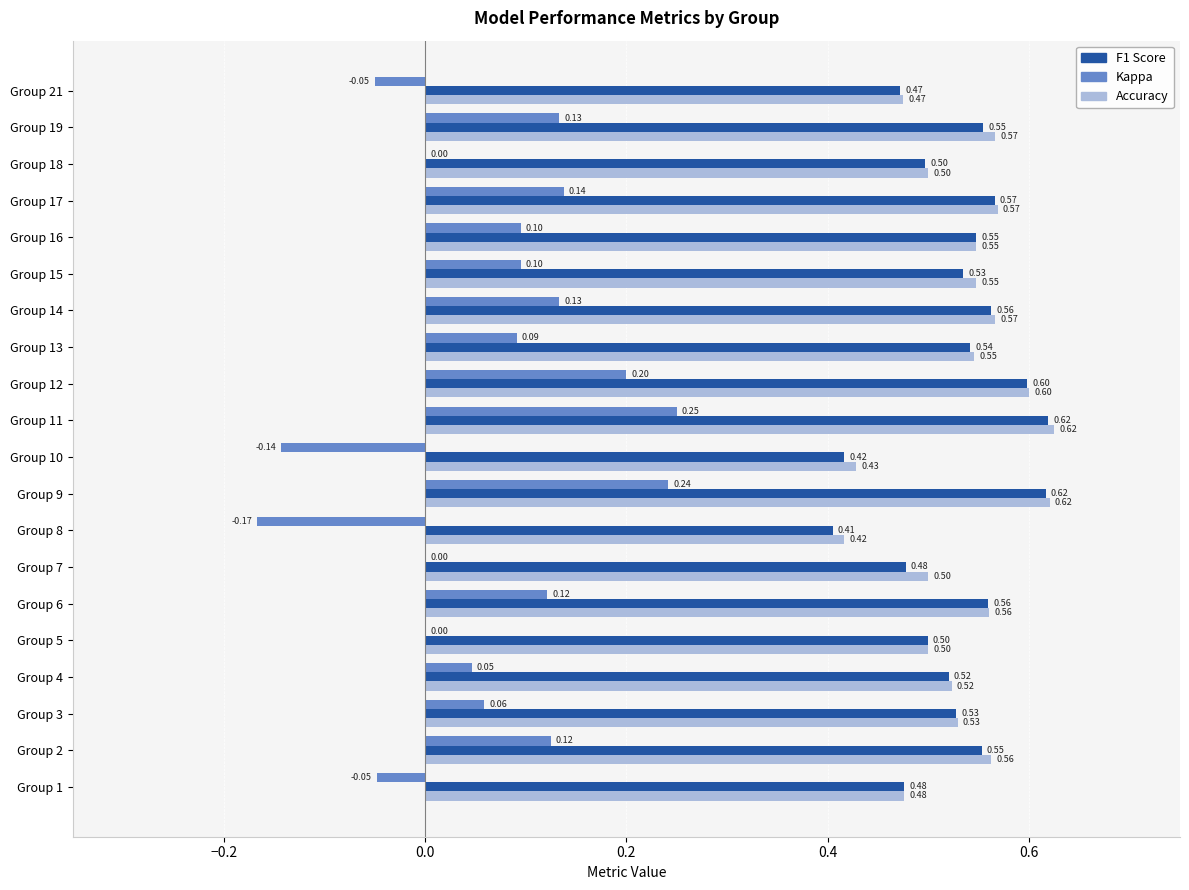

At which category is the sum across all series the highest?

Group 11